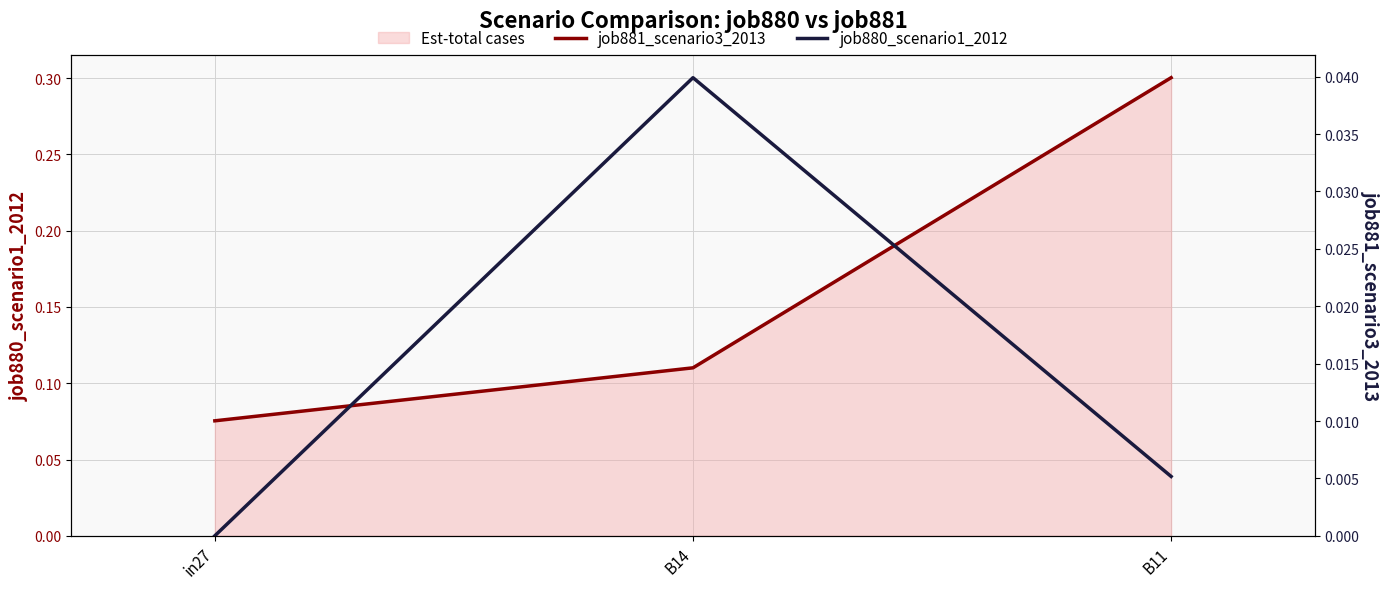

The value of job881_scenario3_2013 at in27 is 0.1. True or false?

True